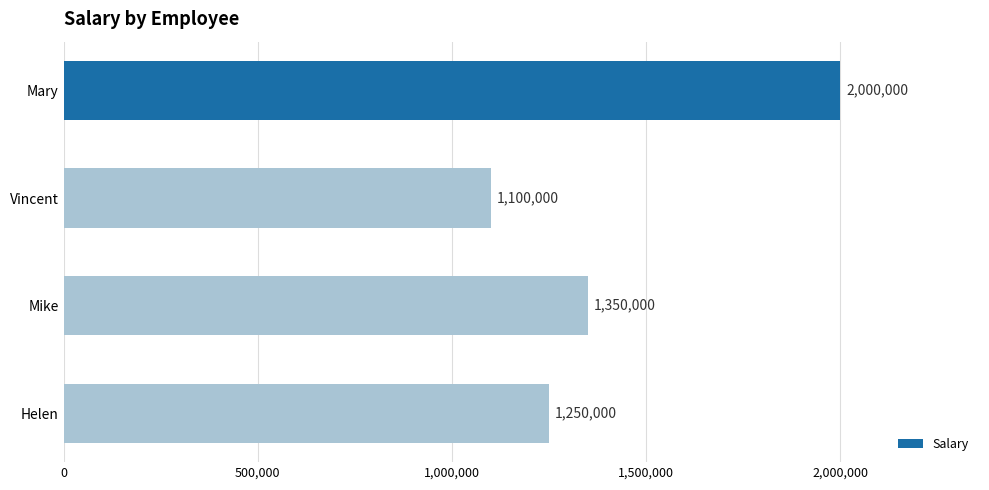

Reading top to bottom, transcribe all the data shown in this chart.

2000000	1100000	1350000	1250000